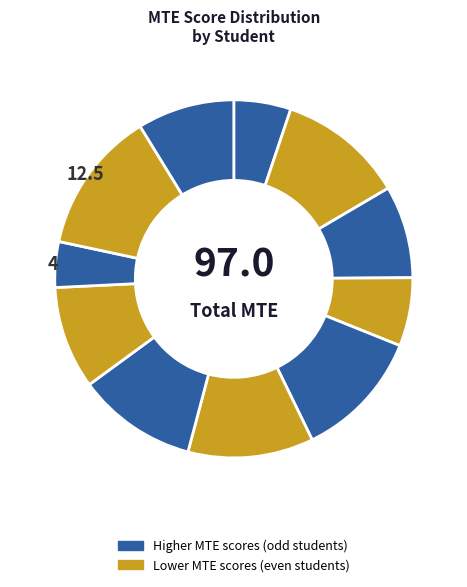

How many slices are in this pie chart?

11